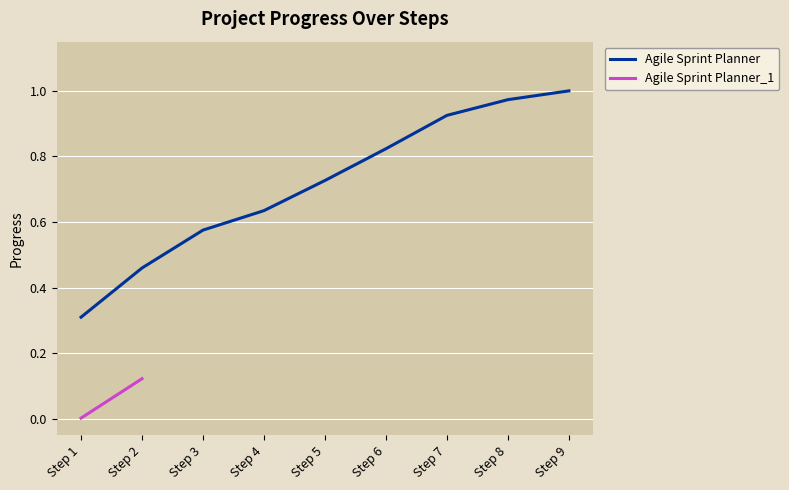

Rank the categories by value from lowest to highest.

Step 1, Step 2, Step 3, Step 4, Step 5, Step 6, Step 7, Step 8, Step 9